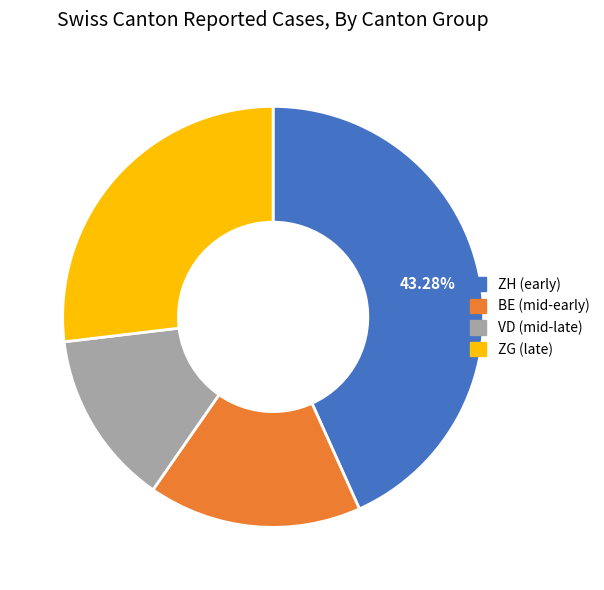

Does VD represent more than half of the total?

No